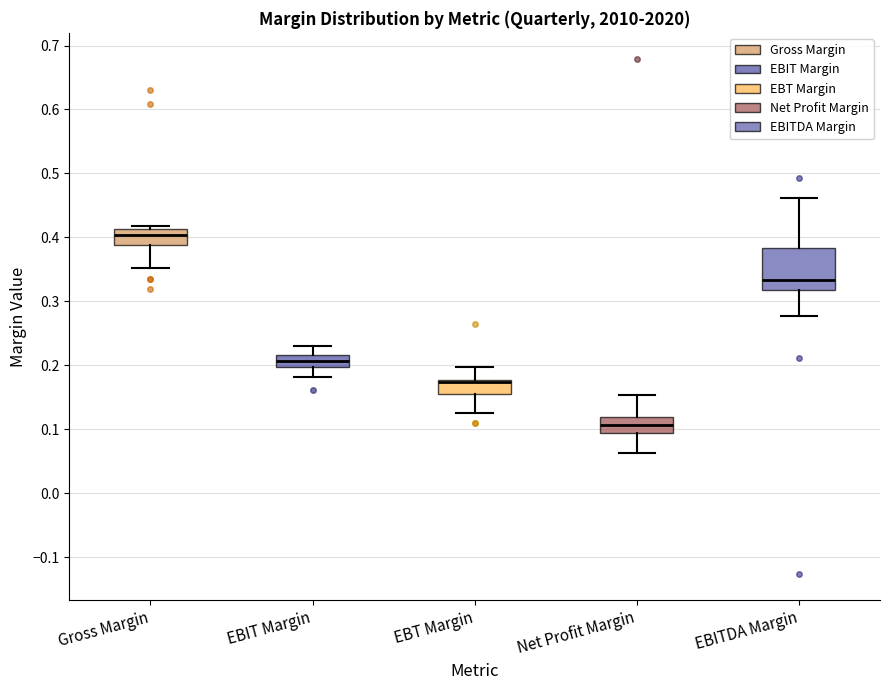

Reading left to right, transcribe this box plot: for each box, give where its median line is, the range the box spans, and where its two whiskers end, as read against the y-axis. The values are not printed on the chart, so give them approximately, as read against the axis.

Gross Margin: median 0.40, box 0.39 to 0.41, whiskers 0.35 to 0.42
EBIT Margin: median 0.21, box 0.20 to 0.22, whiskers 0.18 to 0.23
EBT Margin: median 0.17 (drawn on the box's upper edge), box 0.16 to 0.18, whiskers 0.13 to 0.20
Net Profit Margin: median 0.11, box 0.09 to 0.12, whiskers 0.06 to 0.15
EBITDA Margin: median 0.33, box 0.32 to 0.38, whiskers 0.28 to 0.46